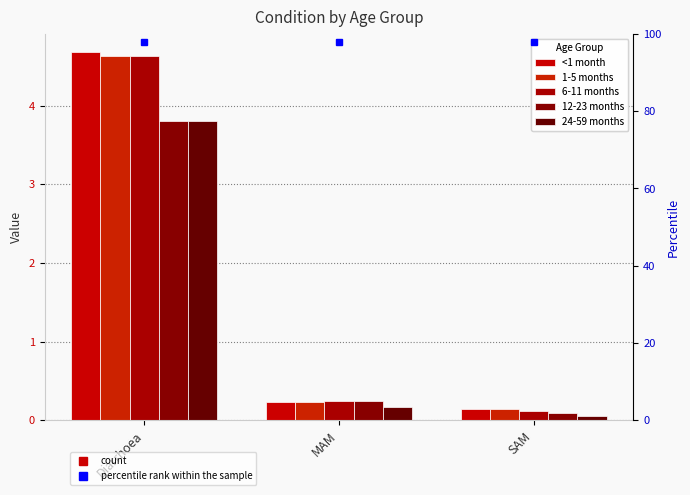

How many data points does each series have?

3